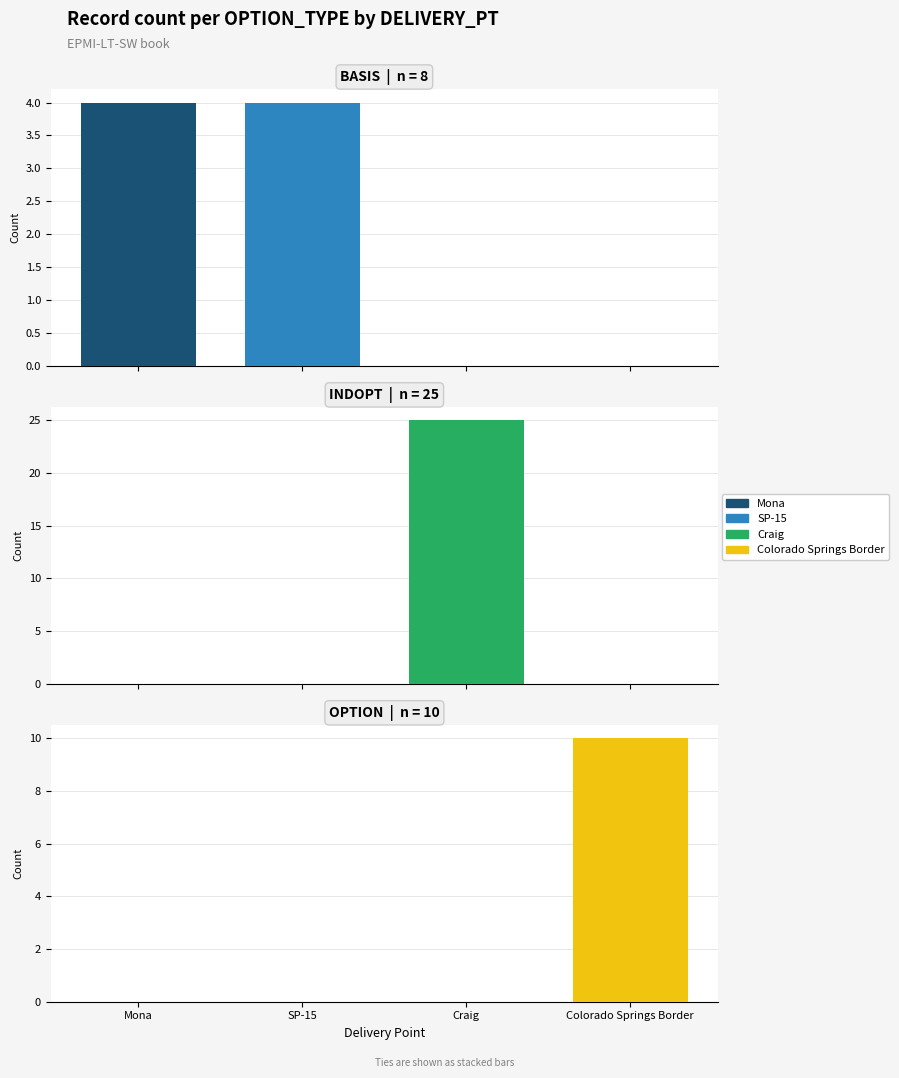

Reading left to right, extract all data points from this chart.

BASIS: 4	4	0	0
INDOPT: 0	0	25	0
OPTION: 0	0	0	10